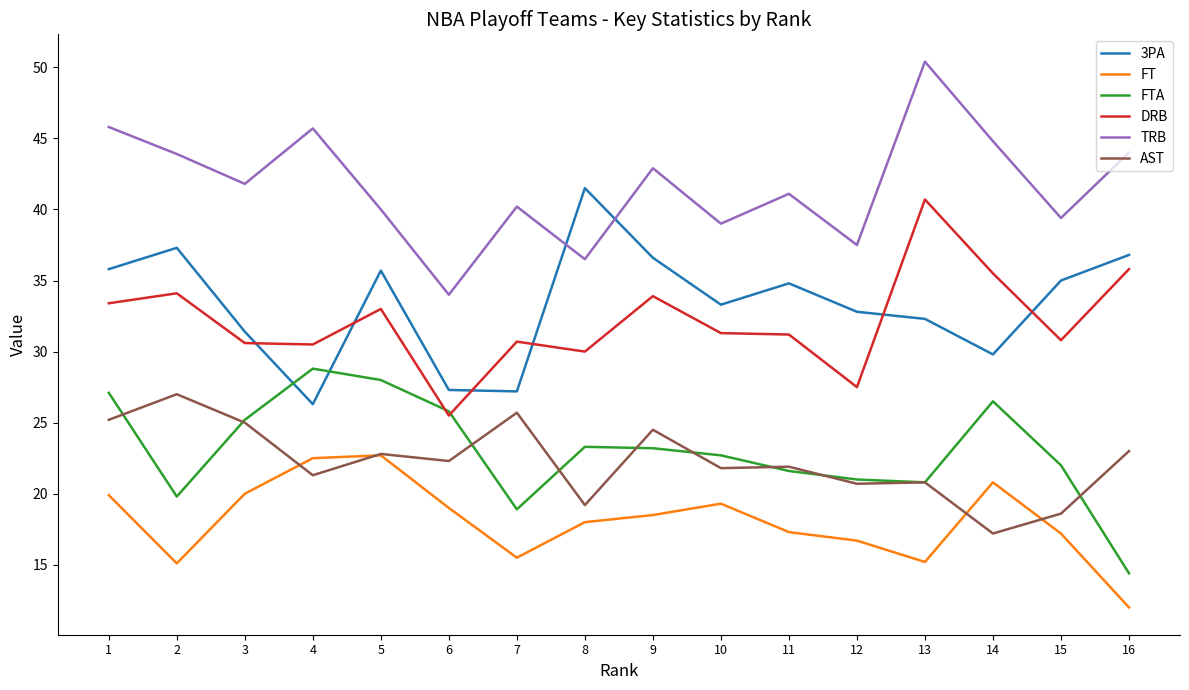

Where is the first local minimum for TRB?

3